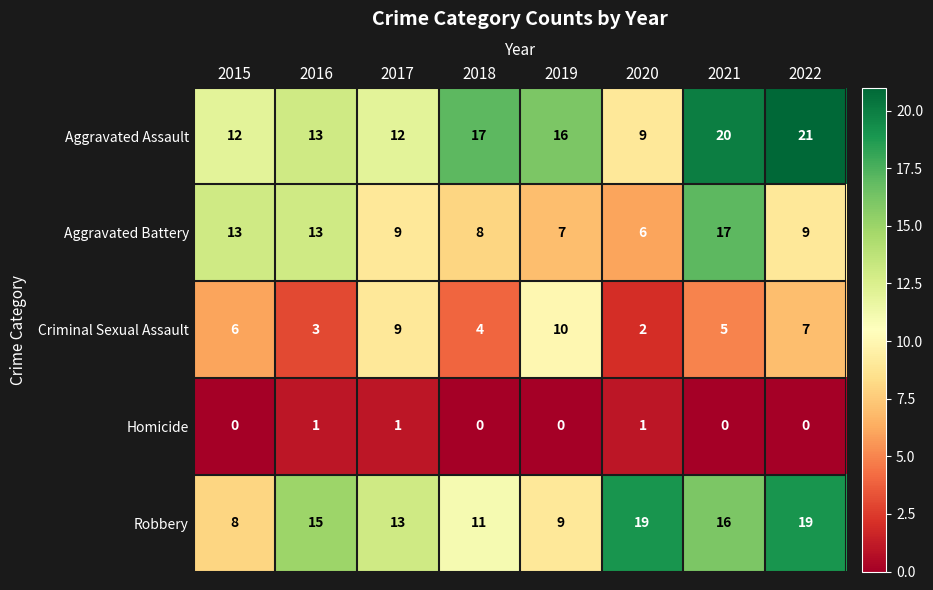

Which series has the widest spread of values?

Aggravated Assault